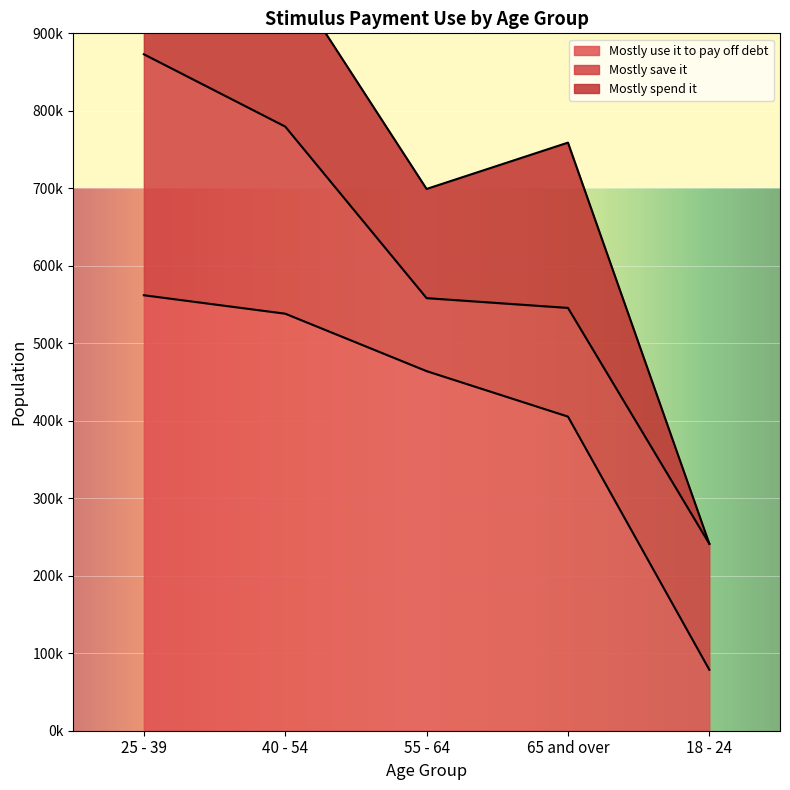

True or false: Mostly use it to pay off debt and Mostly spend it cross at least once.

False